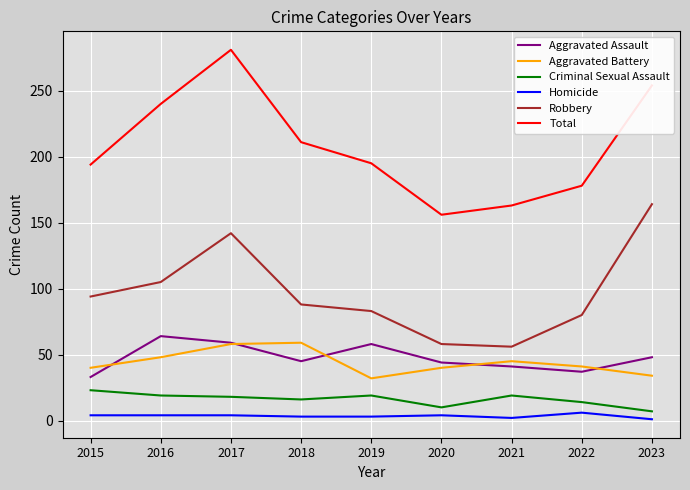

List the series in order of their peak value, highest first.

Total, Robbery, Aggravated Assault, Aggravated Battery, Criminal Sexual Assault, Homicide